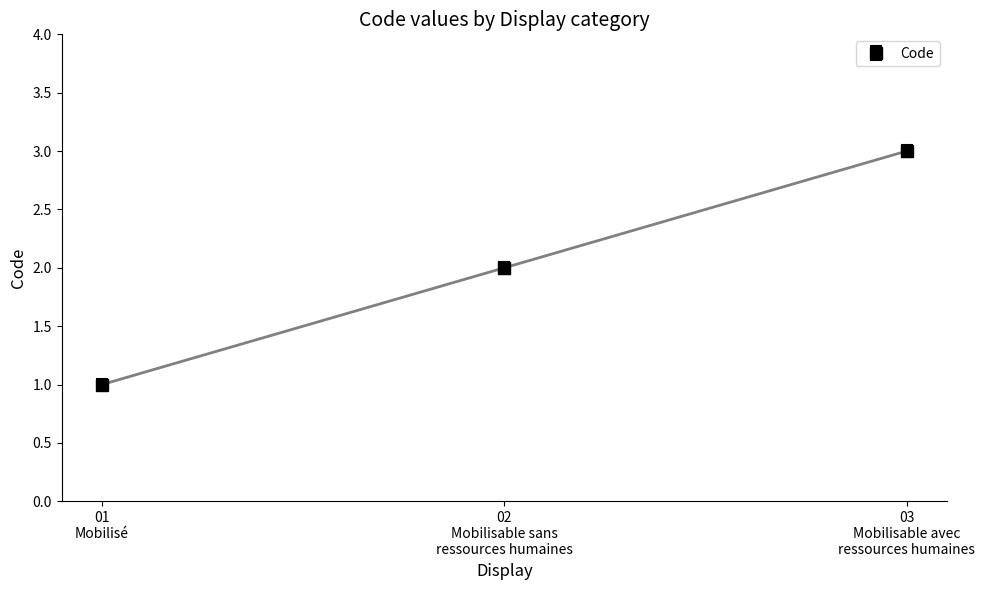

Does the chart have visible grid lines?

No